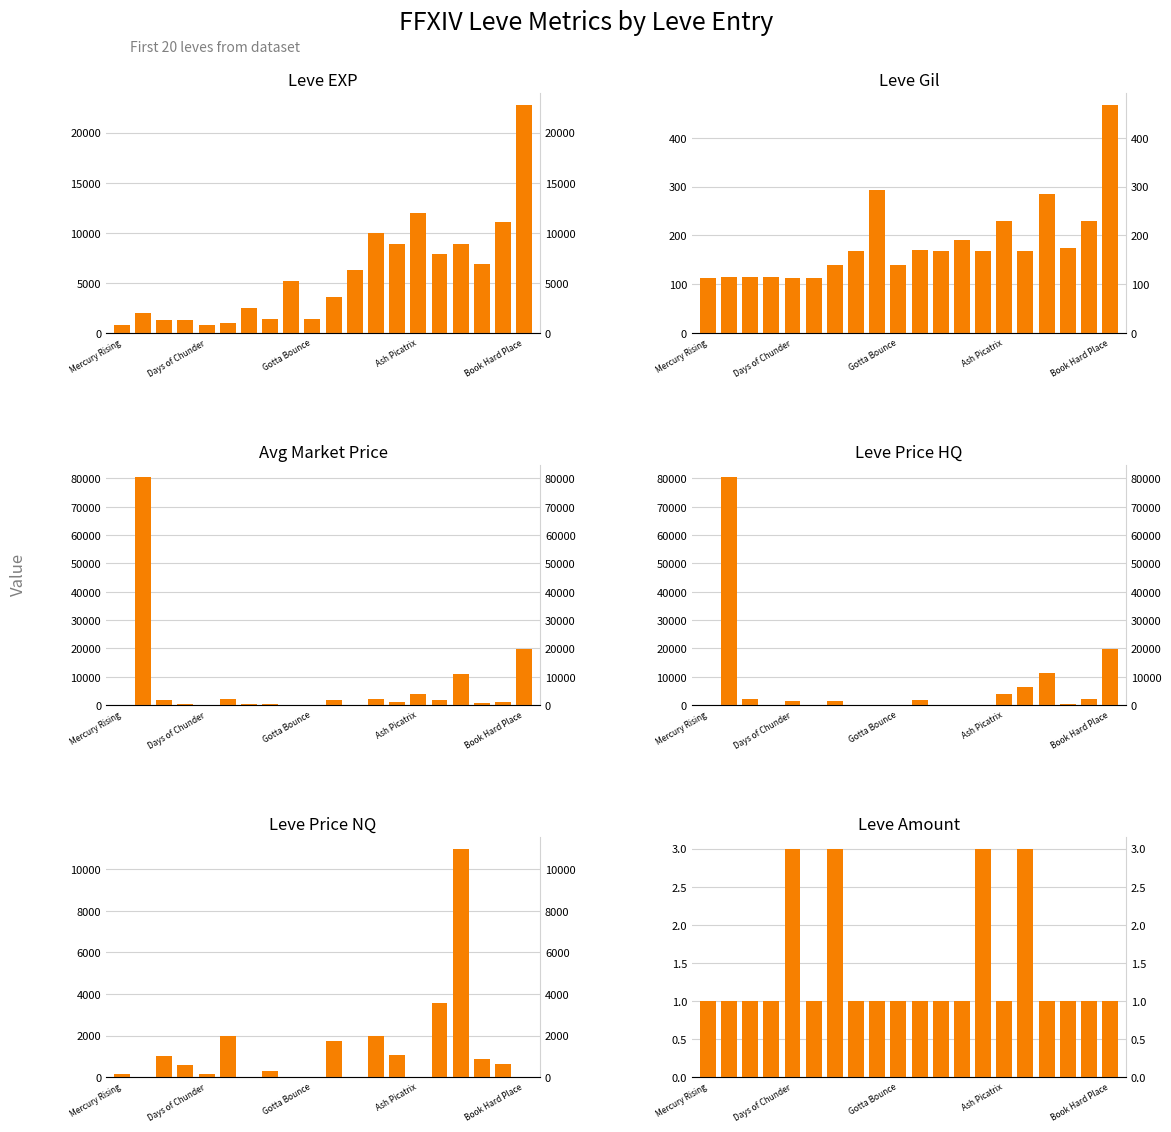

Reading right to left, transcribe all the data shown in this chart.

Leve EXP: 22790.0	11040.0	6880.0	8930.0	7880.0	12030.0	8930.0	9990.0	6280.0	3600.0	1420.0	5220.0	1420.0	2490.0	980.0	800.0	1330.0	1330.0	2040.0	800.0
Leve Gil: 468.0	230.0	175.0	284.0	168.0	230.0	169.0	191.0	169.0	170.0	140.0	293.0	169.0	139.0	112.0	112.0	115.0	114.0	114.0	113.0
currentAveragePrice: 19666.7	1077.3	680.9	11112.6	1848.6	3999.0	1059.0	2000.0	0.0	1737.8	9.0	0.0	272.1	449.5	2000.0	130.2	565.8	1679.9	80656.8	148.8
LevePriceHQ: 19666.7	2000.0	377.8	11500.0	6279.3	3999.0	0.0	0.0	0.0	1734.2	0.0	0.0	171.0	1348.5	0.0	1497.0	0.0	2179.8	80656.8	100.0
LevePriceNQ: 0.0	616.0	870.4	10983.5	3545.5	0.0	1059.0	2000.0	0.0	1741.9	9.0	0.0	286.6	0.0	2000.0	169.2	565.8	1013.3	0.0	155.7
Leve Amount: 1.0	1.0	1.0	1.0	3.0	1.0	3.0	1.0	1.0	1.0	1.0	1.0	1.0	3.0	1.0	3.0	1.0	1.0	1.0	1.0